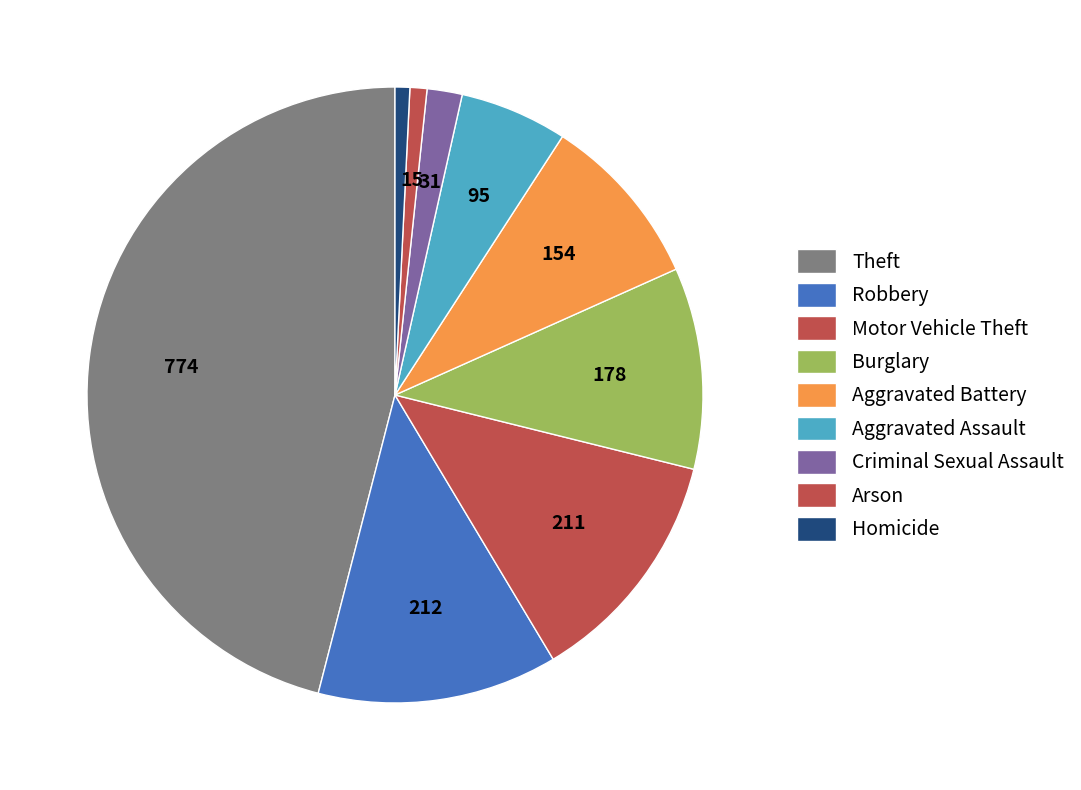

Which category has the biggest portion of the pie?

Theft